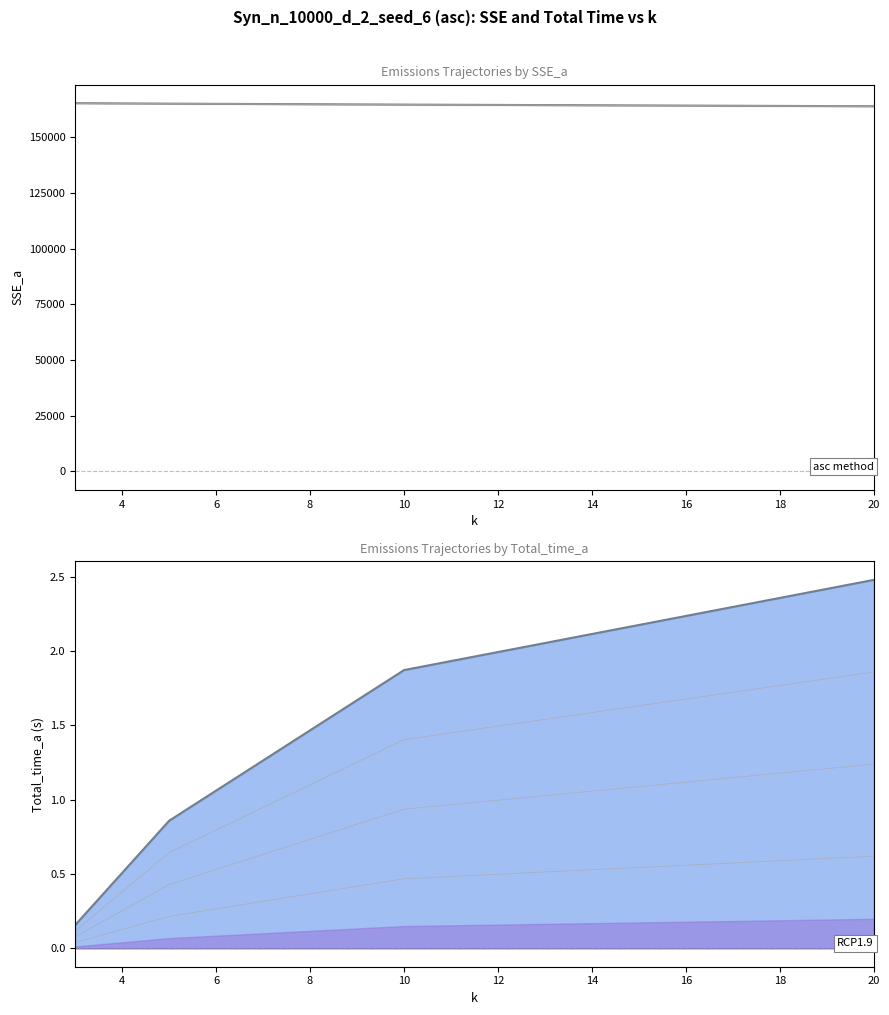

At how many categories does at least one series exceed 83877?

4